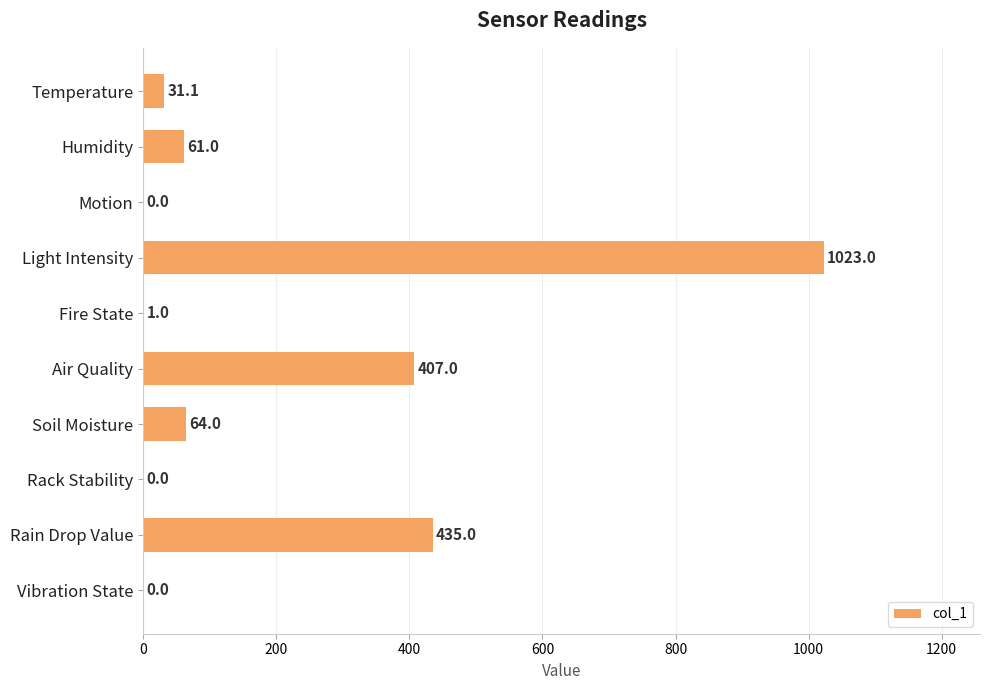

Are the bars grouped side by side (vs. stacked)?

No